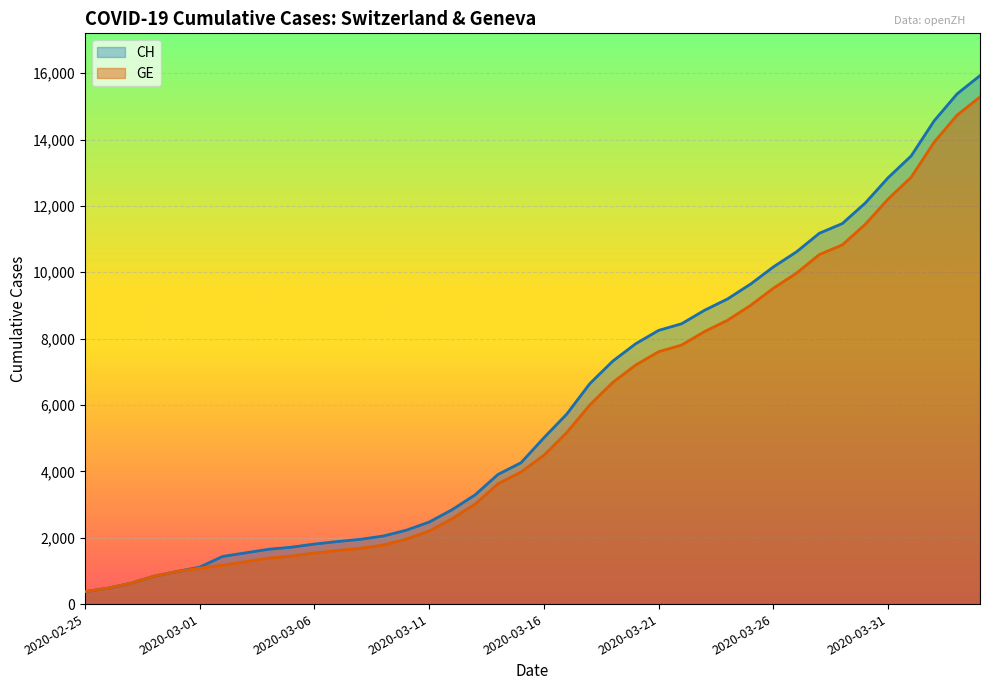

True or false: GE has a value of 7566 at 2020-03-29.

False